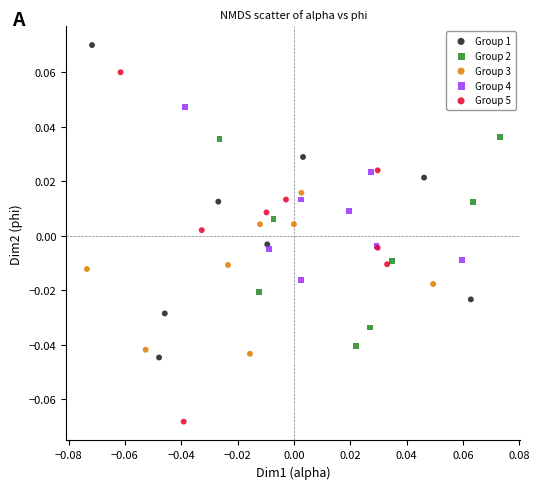

Which series contains the lowest Y value?

Group 5